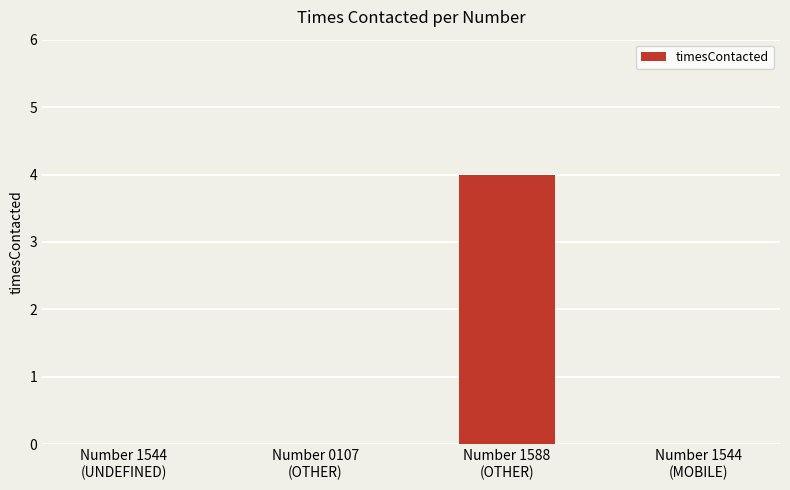

What is the maximum value shown in the chart?

4